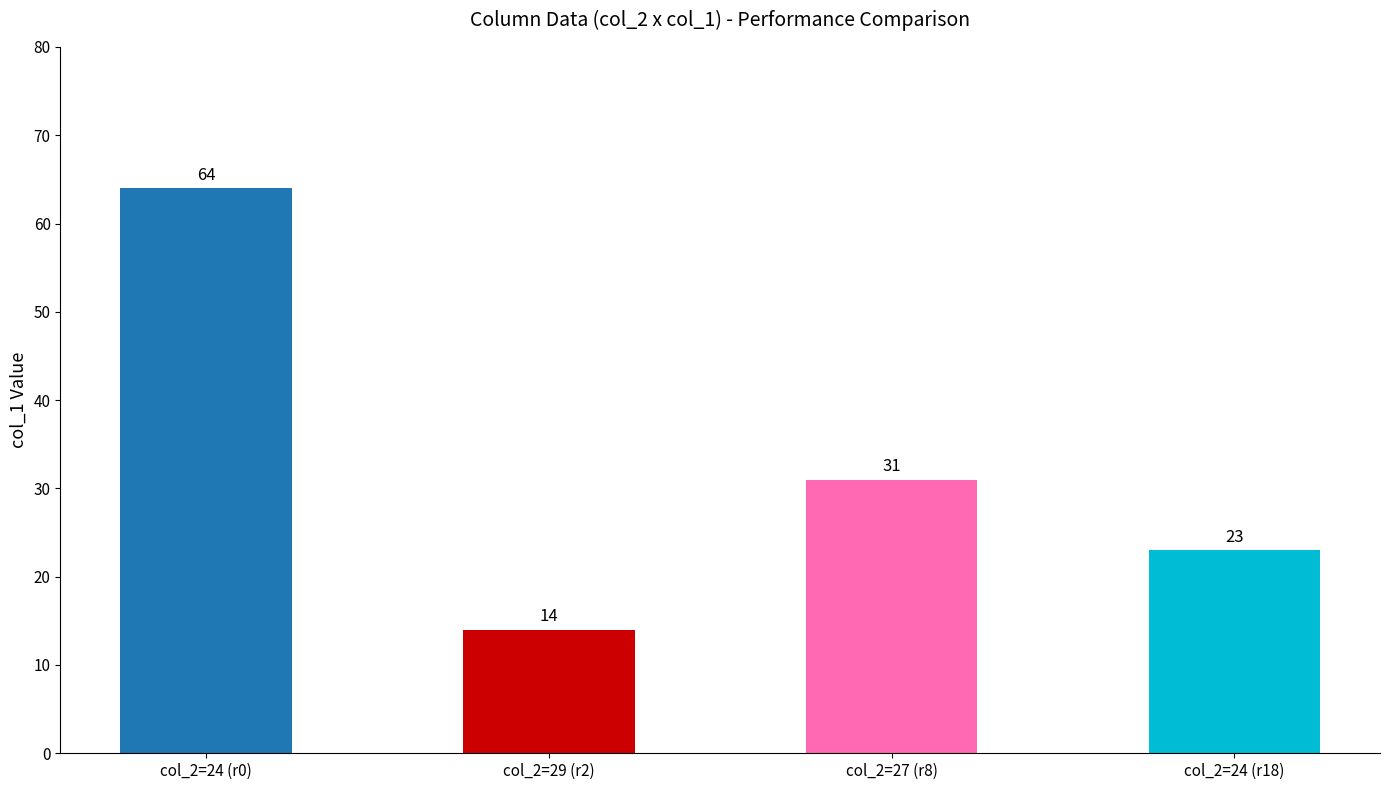

What is the value of the 1st bar from the left?

64